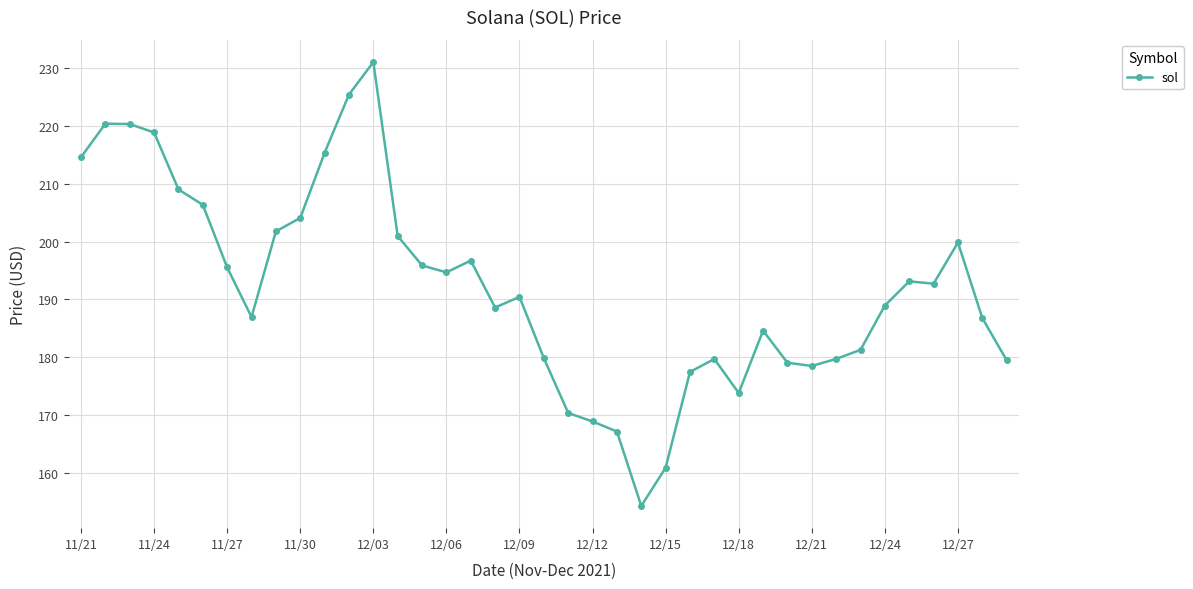

What is the maximum value shown in the chart?

231.0